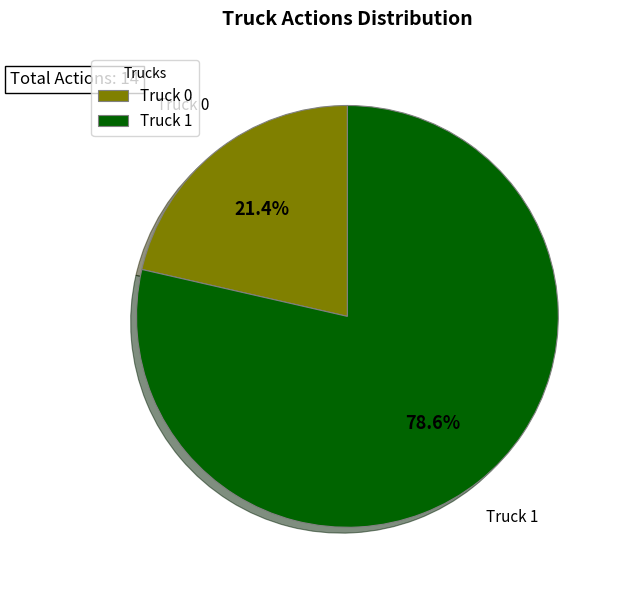

To the nearest percent, what percentage of the pie is Truck 0?

21%